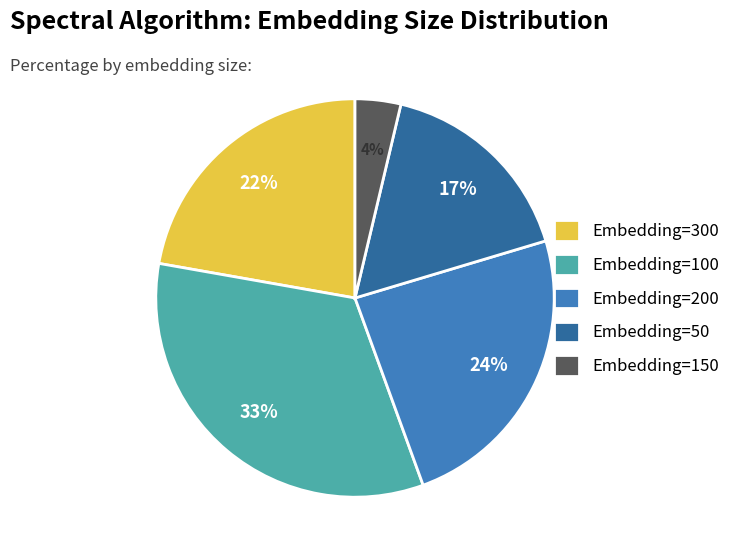

What percentage is the Embedding=300 slice, to the nearest percent?

22%